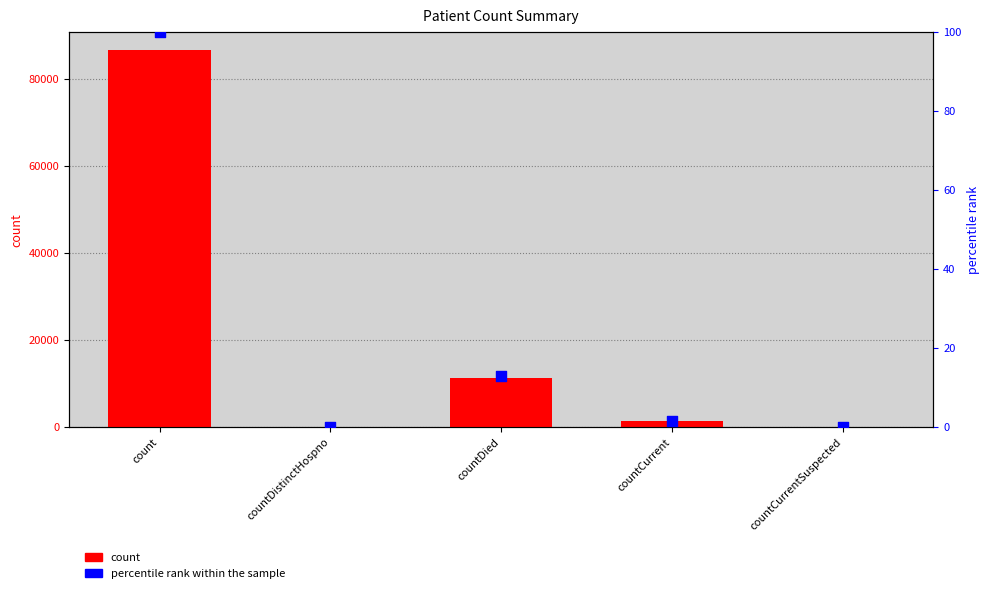

What are all the series names shown in the legend?

count, percentile rank within the sample